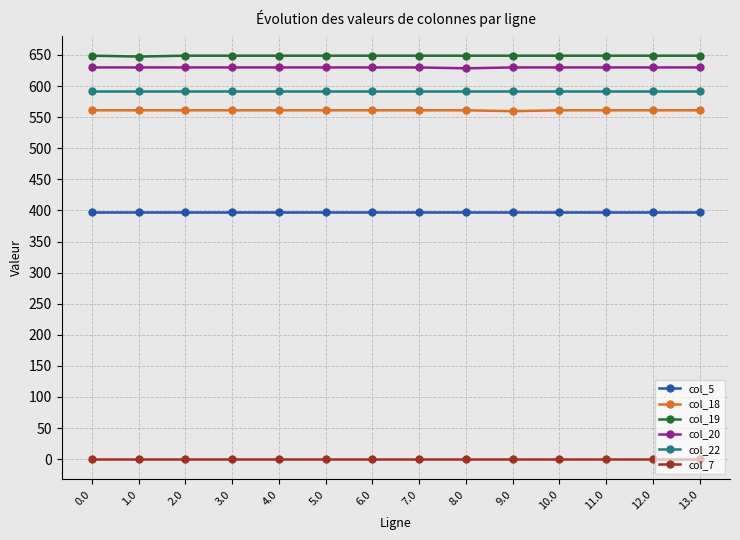

At how many categories does at least one series exceed 356?

14